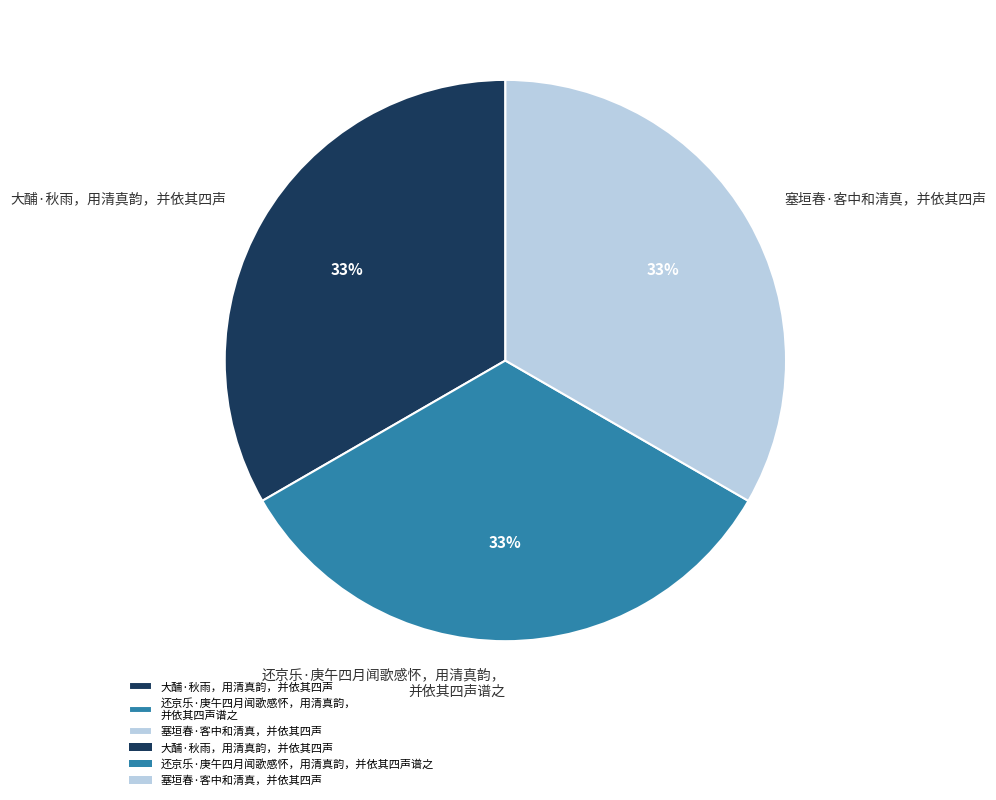

The 大酺·秋雨，用清真韵，并依其四声 slice represents 33% of the pie. True or false?

True